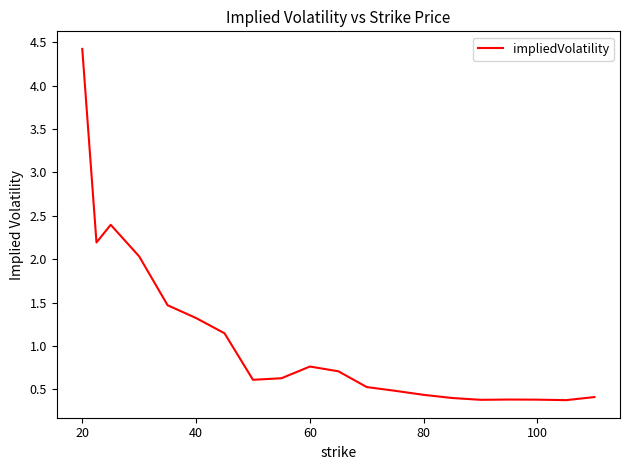

What is the smallest value displayed?

0.4